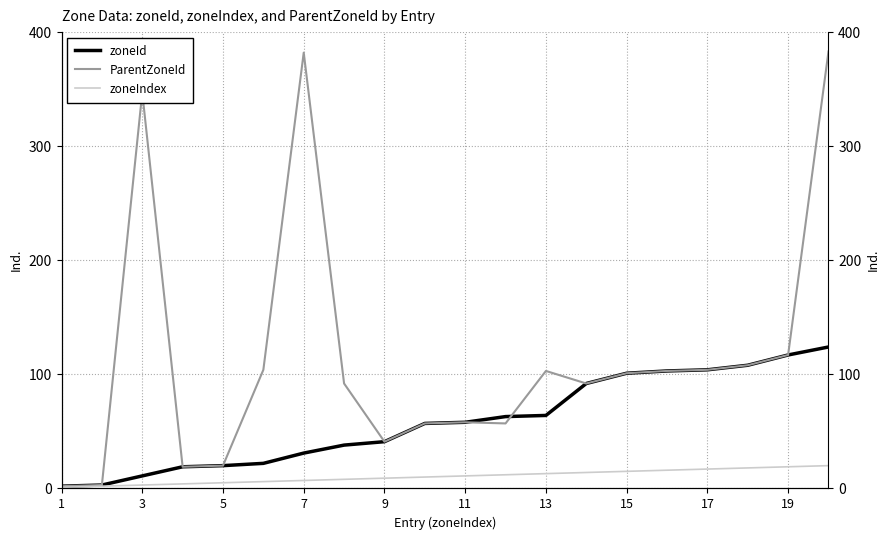

Rank the series at 5 from highest to lowest value.

zoneId, ParentZoneId, zoneIndex